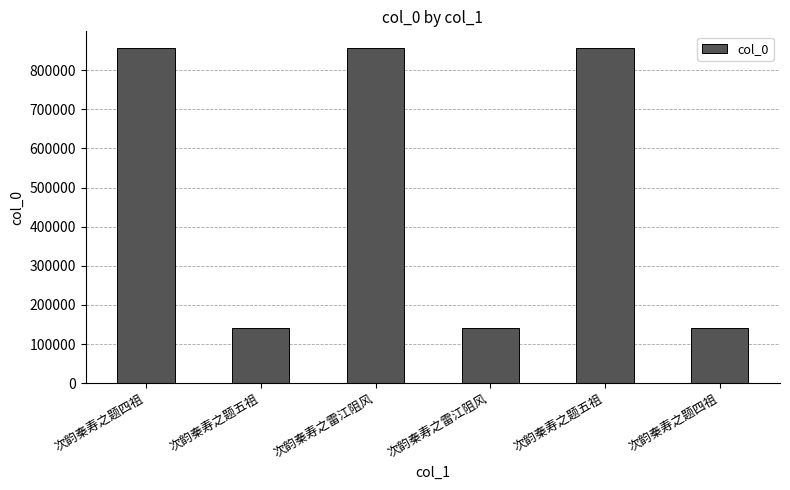

How many categories are shown in the chart?

6